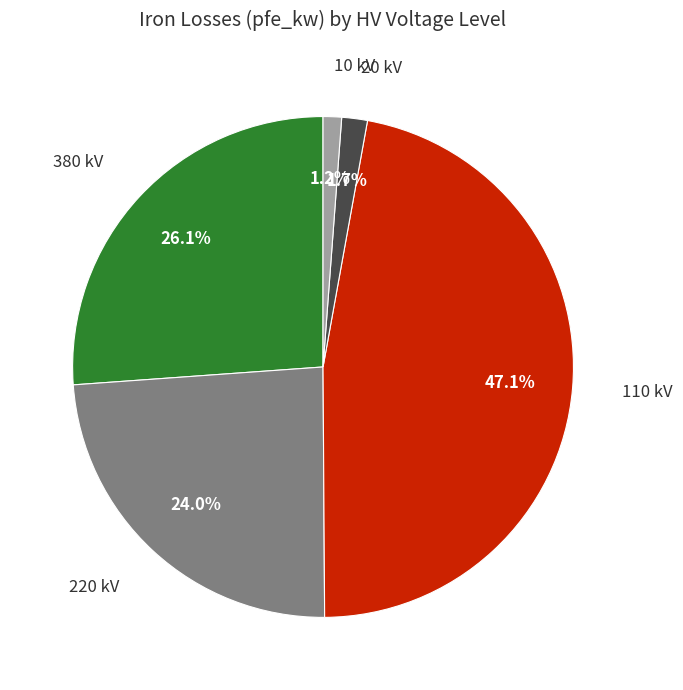

Is there any slice that represents more than half of the pie?

No